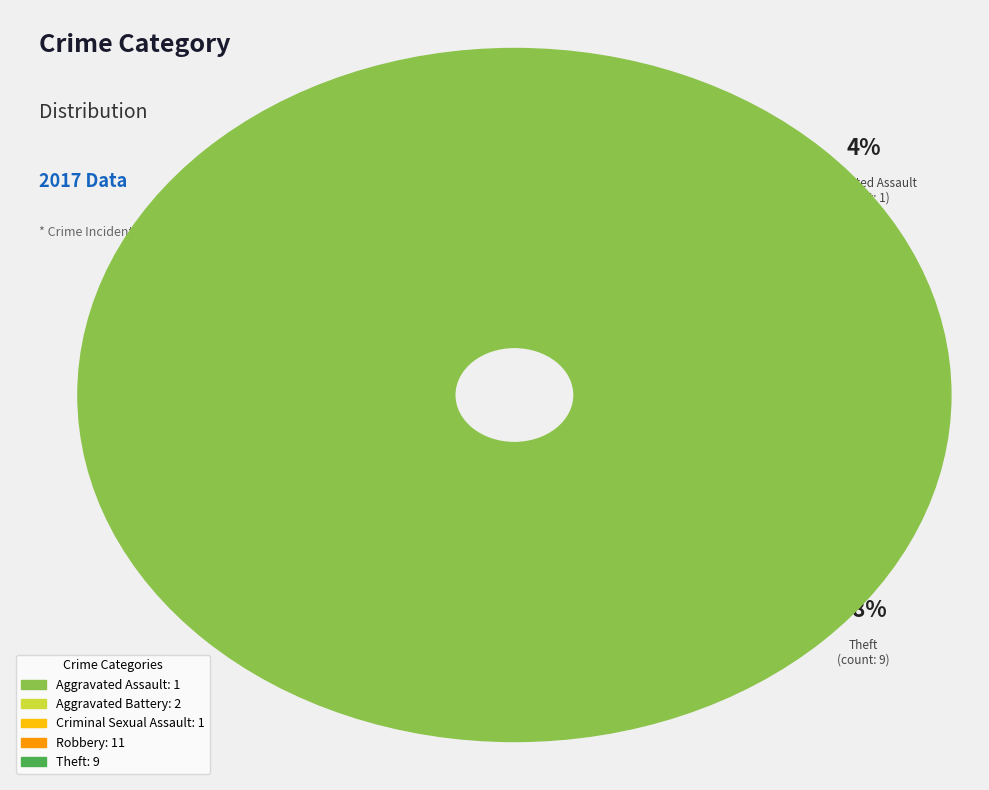

Which category has the smallest portion of the pie?

Aggravated Assault